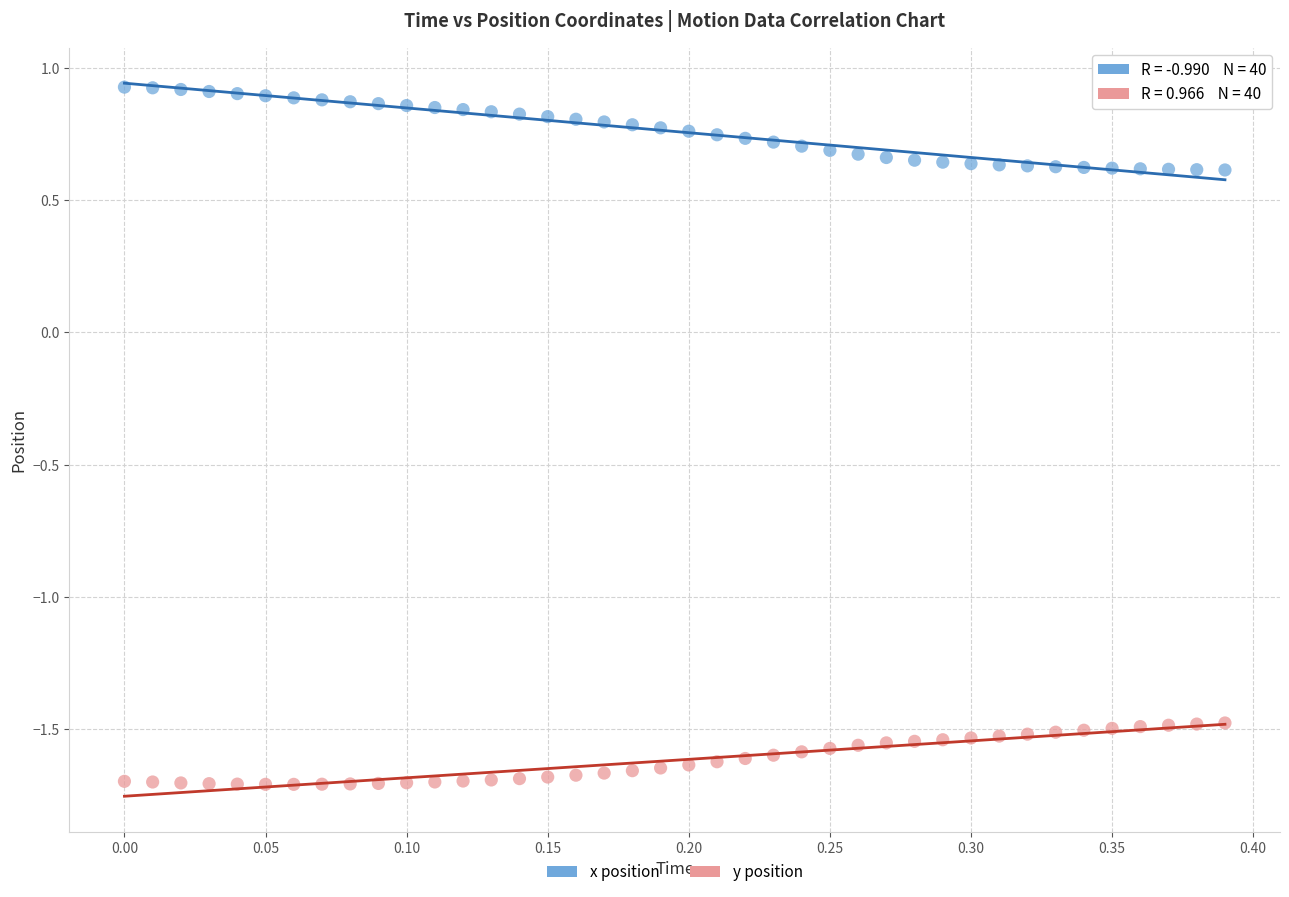

What is the X range (max minus min) for the scatter plot?

0.4